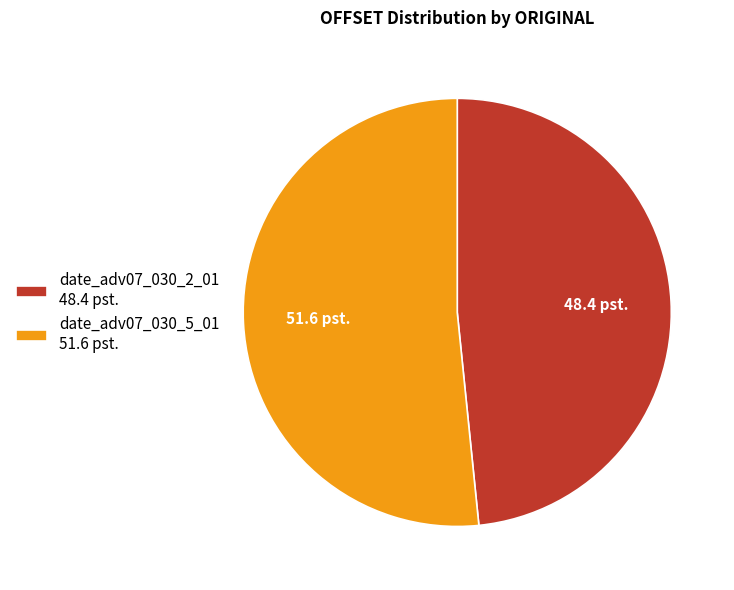

Combined, do date_adv07_030_5_01 and date_adv07_030_2_01 account for over 50%?

Yes